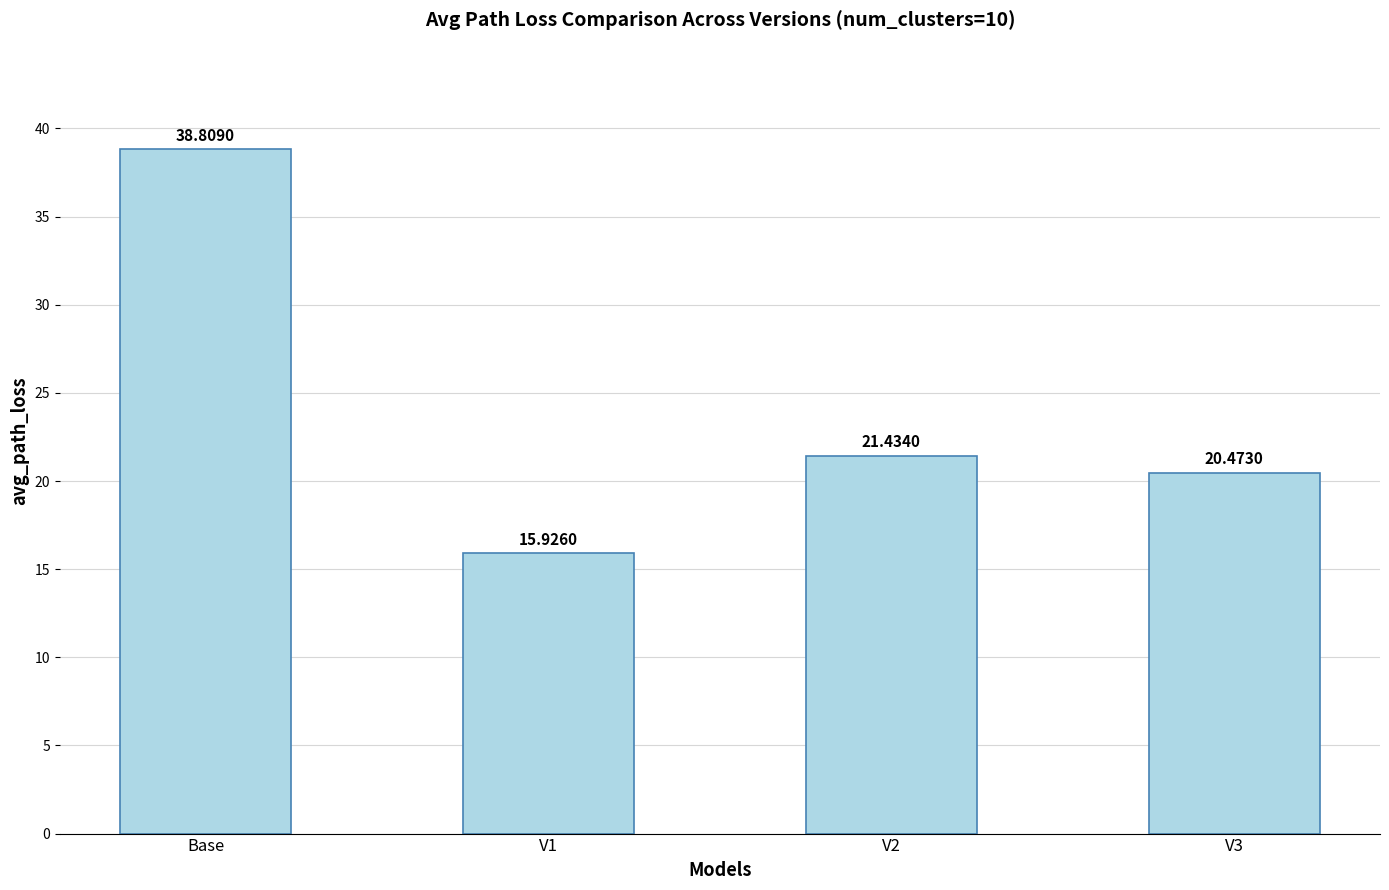

What is the greatest value displayed?

38.8